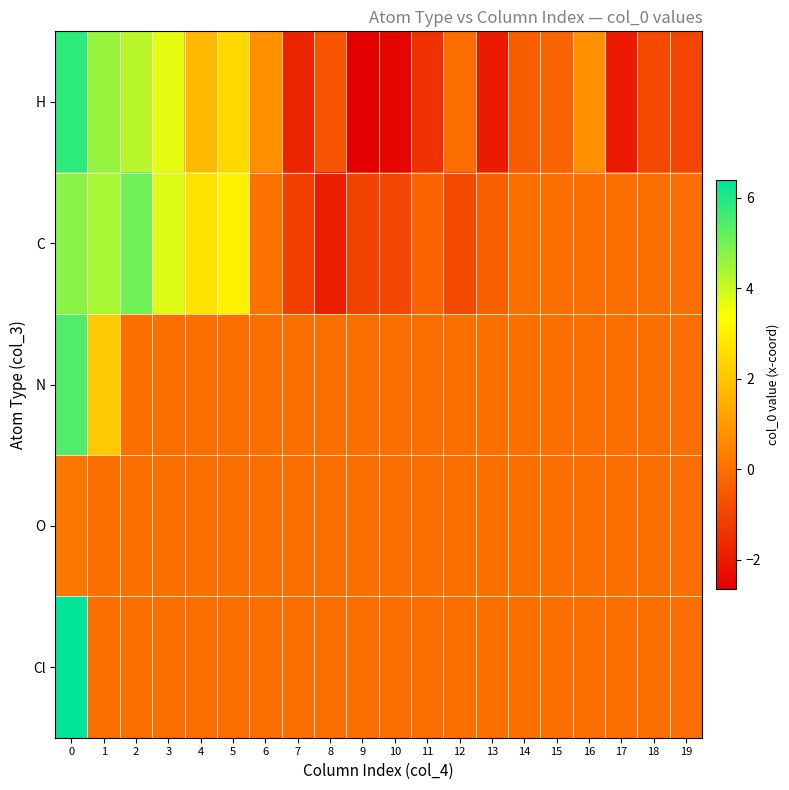

Which series has the largest total across all categories?

C